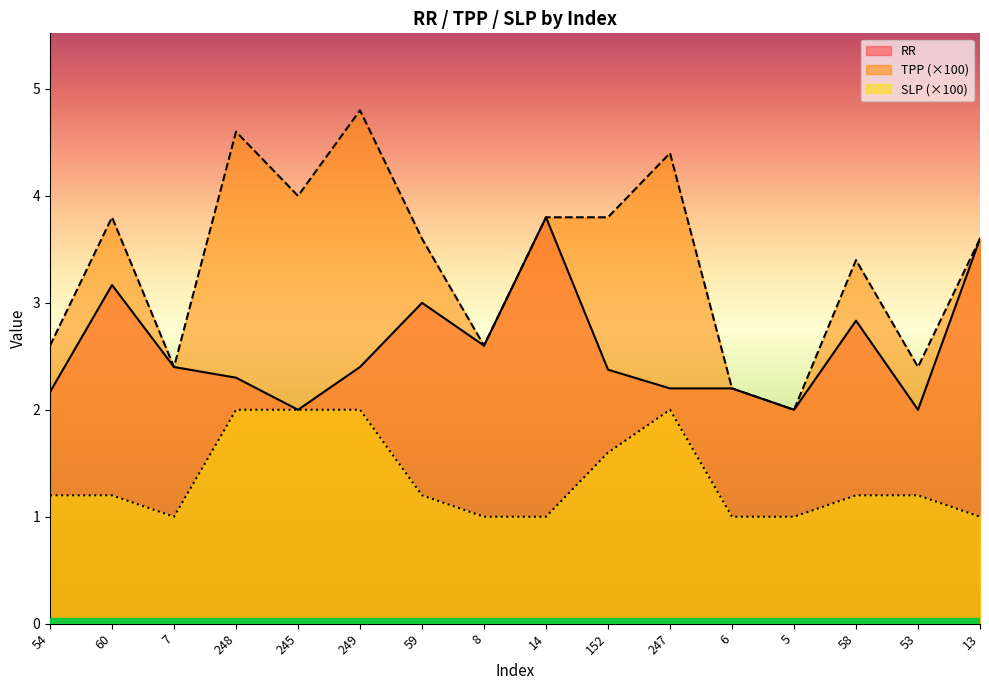

What is the lowest value of the RR series?

2.0